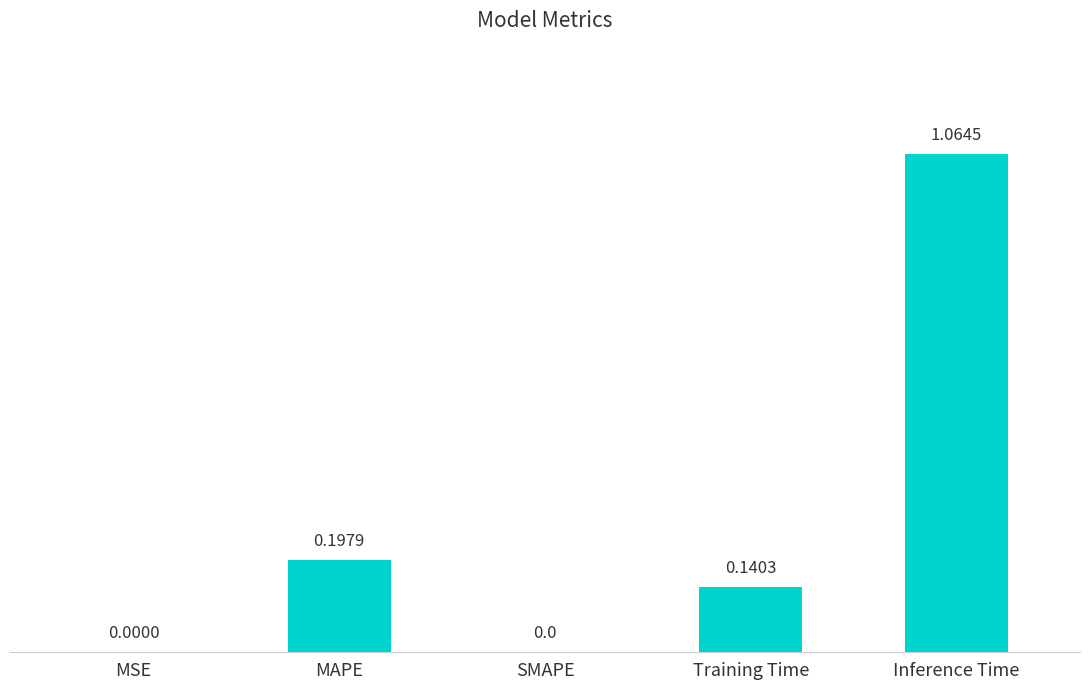

At which category does the chart reach its peak across all series?

Inference Time